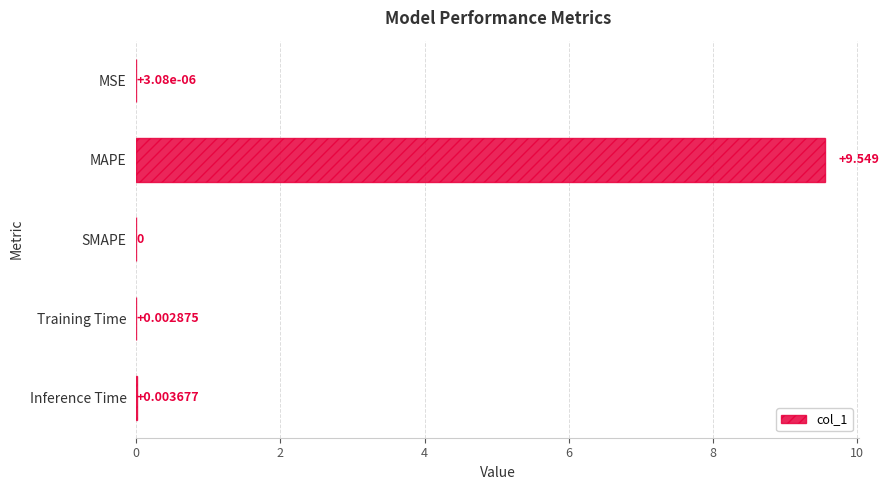

Where is the data nearest to the value 4?

Inference Time